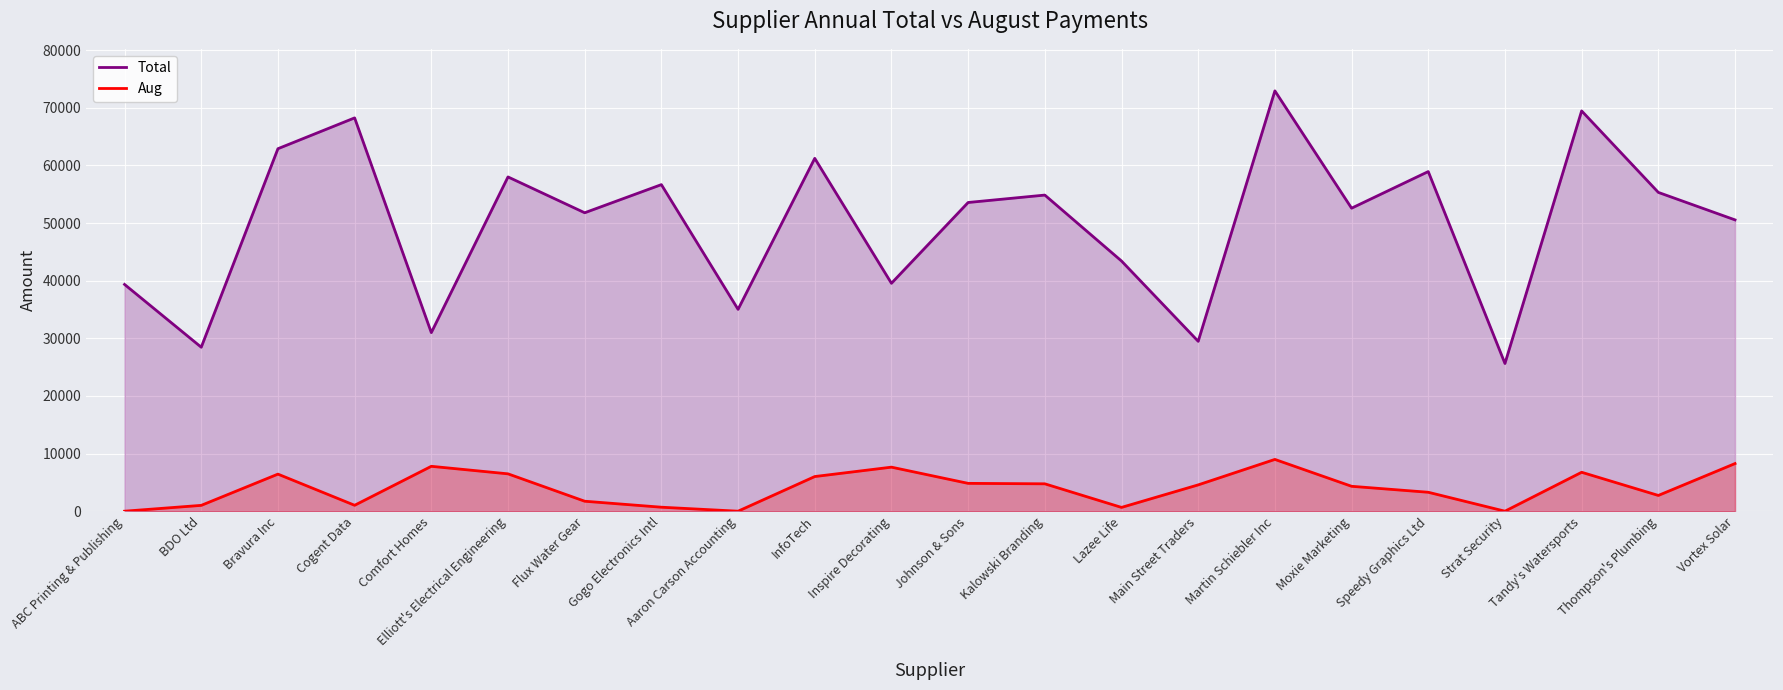

List the labels in order of Aug value, largest first.

Martin Schiebler Inc, Vortex Solar, Comfort Homes, Inspire Decorating, Tandy's Watersports, Elliott's Electrical Engineering, Bravura Inc, InfoTech, Johnson & Sons, Kalowski Branding, Main Street Traders, Moxie Marketing, Speedy Graphics Ltd, Thompson's Plumbing, Flux Water Gear, Cogent Data, BDO Ltd, Gogo Electronics Intl, Lazee Life, ABC Printing & Publishing, Aaron Carson Accounting, Strat Security